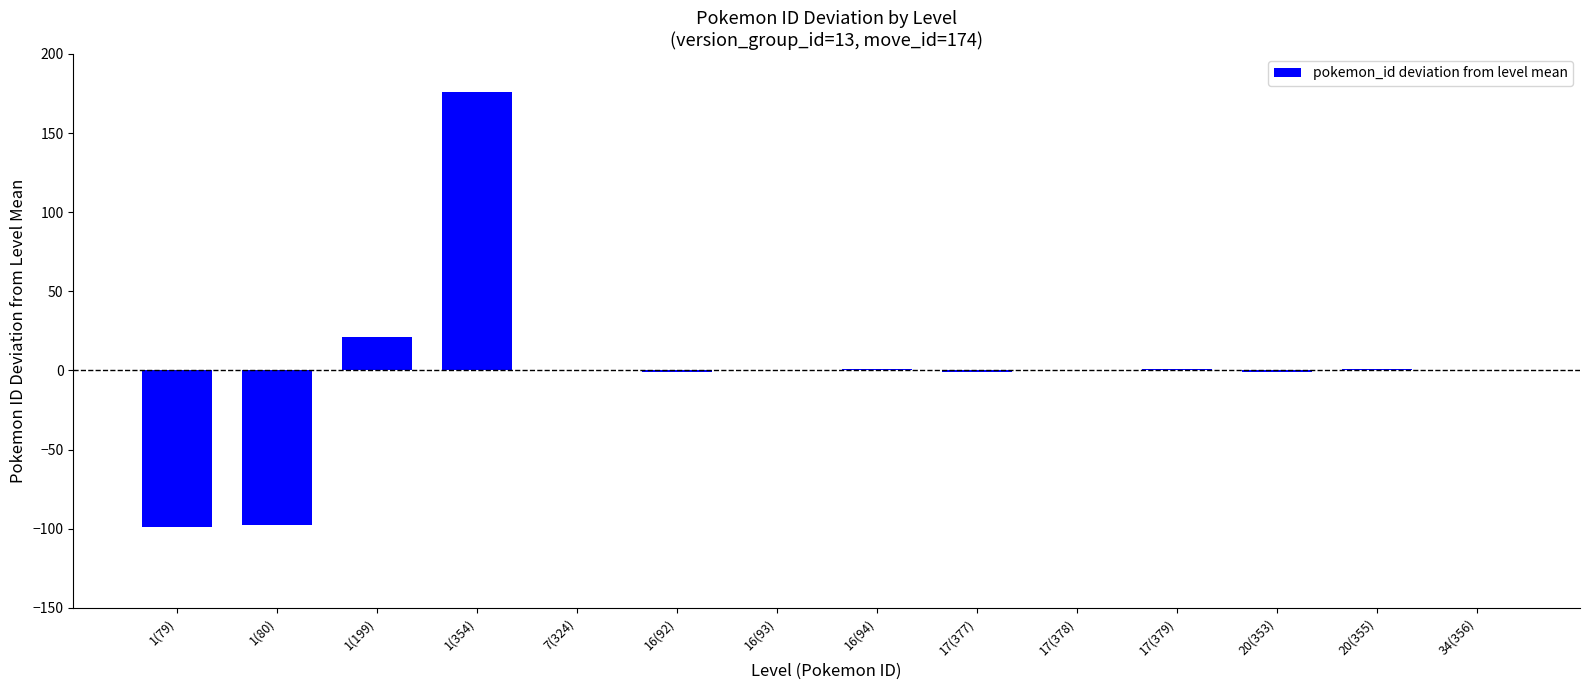

True or false: the data shows 1 at 16(94).

True